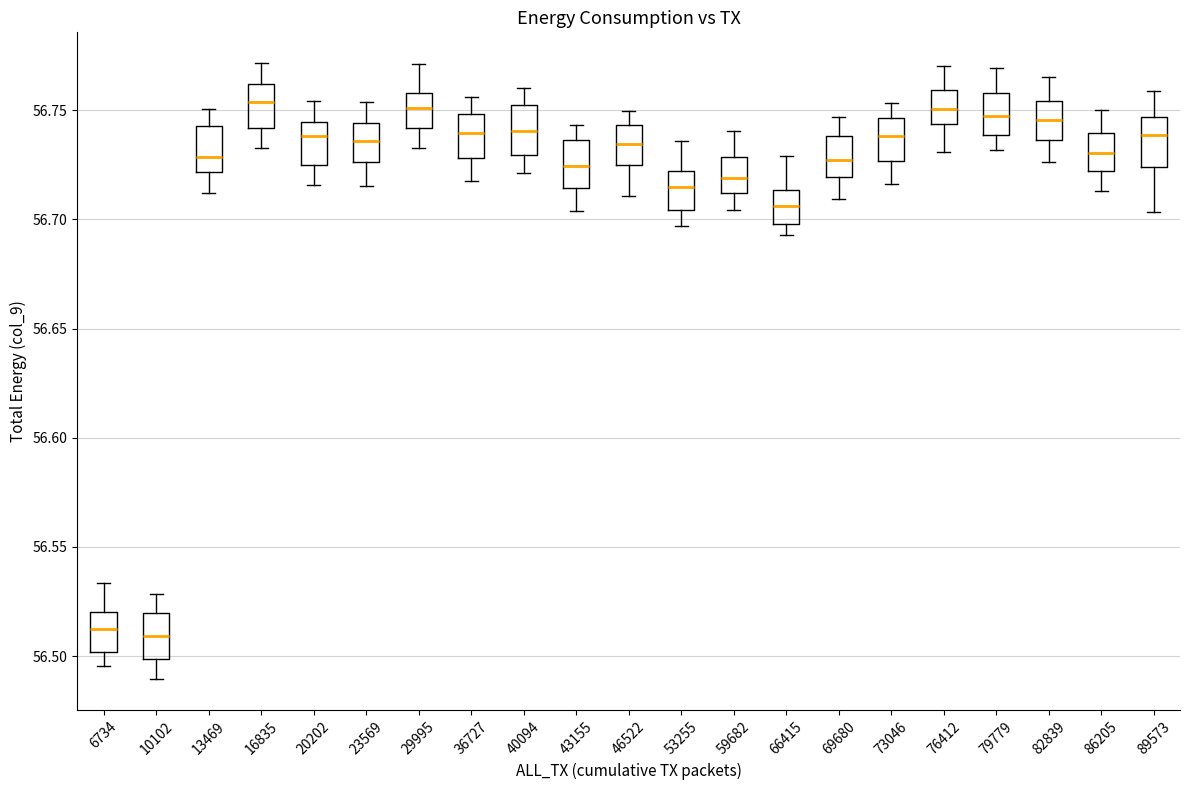

Reading left to right, transcribe this box plot: for each box, give where its median line is, the range the box spans, and where its two whiskers end, as read against the y-axis. The values are not printed on the chart, so give them approximately, as read against the axis.

6734: median 56.510, box 56.500 to 56.520, whiskers 56.495 to 56.535
10102: median 56.510, box 56.500 to 56.520, whiskers 56.490 to 56.530
13469: median 56.730, box 56.720 to 56.745, whiskers 56.710 to 56.750
16835: median 56.755, box 56.740 to 56.760, whiskers 56.735 to 56.770
20202: median 56.740, box 56.725 to 56.745, whiskers 56.715 to 56.755
23569: median 56.735, box 56.725 to 56.745, whiskers 56.715 to 56.755
29995: median 56.750, box 56.740 to 56.760, whiskers 56.735 to 56.770
36727: median 56.740, box 56.730 to 56.750, whiskers 56.715 to 56.755
40094: median 56.740, box 56.730 to 56.750, whiskers 56.720 to 56.760
43155: median 56.725, box 56.715 to 56.735, whiskers 56.705 to 56.745
46522: median 56.735, box 56.725 to 56.745, whiskers 56.710 to 56.750
53255: median 56.715, box 56.705 to 56.720, whiskers 56.695 to 56.735
59682: median 56.720, box 56.710 to 56.730, whiskers 56.705 to 56.740
66415: median 56.705, box 56.700 to 56.715, whiskers 56.695 to 56.730
69680: median 56.725, box 56.720 to 56.740, whiskers 56.710 to 56.745
73046: median 56.740, box 56.725 to 56.745, whiskers 56.715 to 56.755
76412: median 56.750, box 56.745 to 56.760, whiskers 56.730 to 56.770
79779: median 56.745, box 56.740 to 56.760, whiskers 56.730 to 56.770
82839: median 56.745, box 56.735 to 56.755, whiskers 56.725 to 56.765
86205: median 56.730, box 56.720 to 56.740, whiskers 56.715 to 56.750
89573: median 56.740, box 56.725 to 56.745, whiskers 56.705 to 56.760